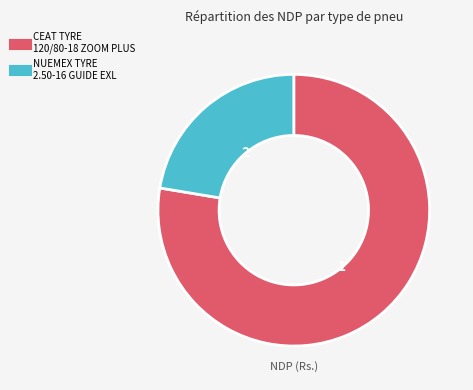

How many slices are in this pie chart?

2